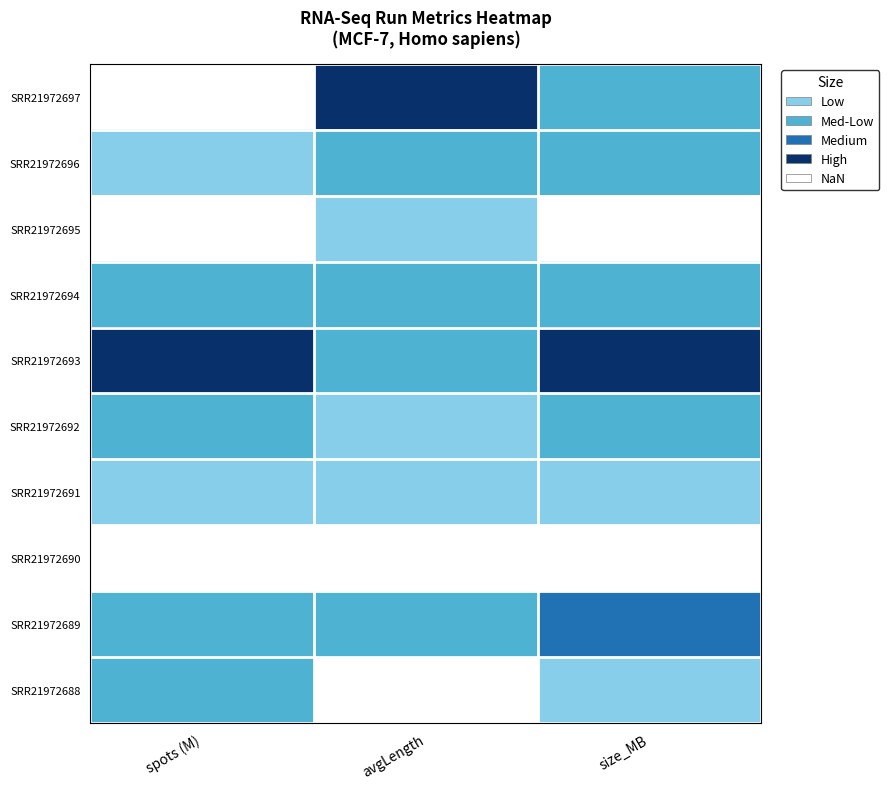

At which category is the sum across all series the highest?

size_MB